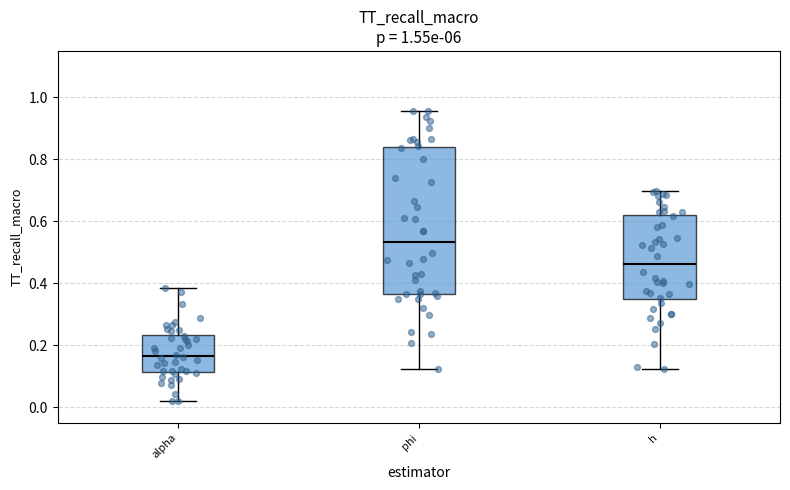

Where does the lower whisker of the box for phi end on the y-axis? The values are not printed on the chart, so give them approximately, as read against the axis.

0.12